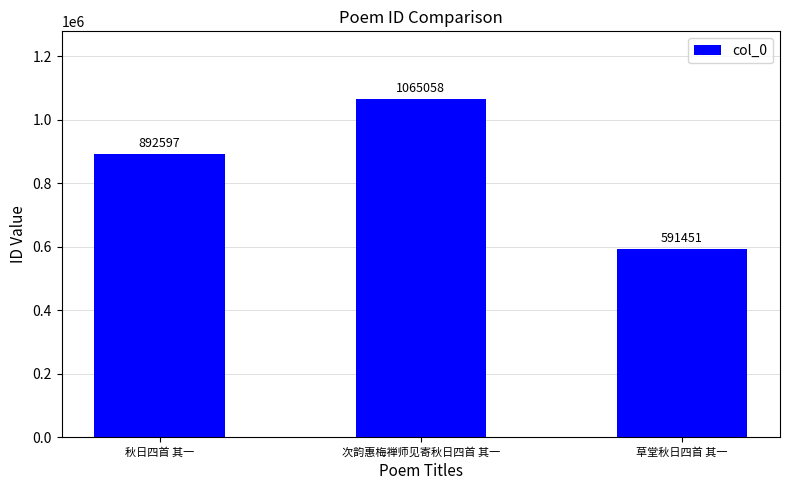

Between 草堂秋日四首 其一 and 秋日四首 其一, which is larger?

秋日四首 其一